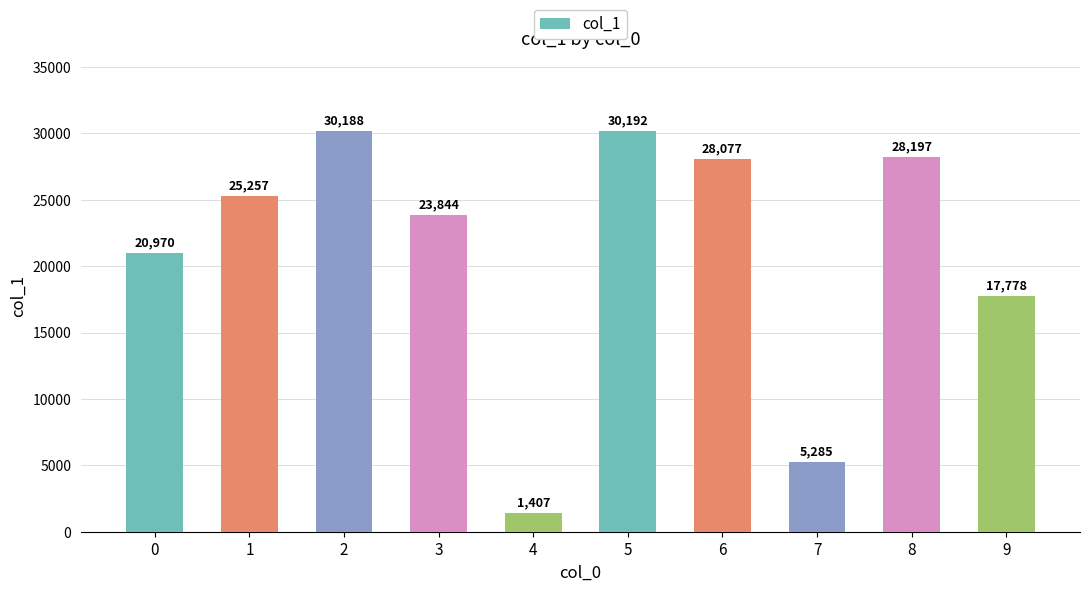

Rank the categories by value from lowest to highest.

4, 7, 9, 0, 3, 1, 6, 8, 2, 5